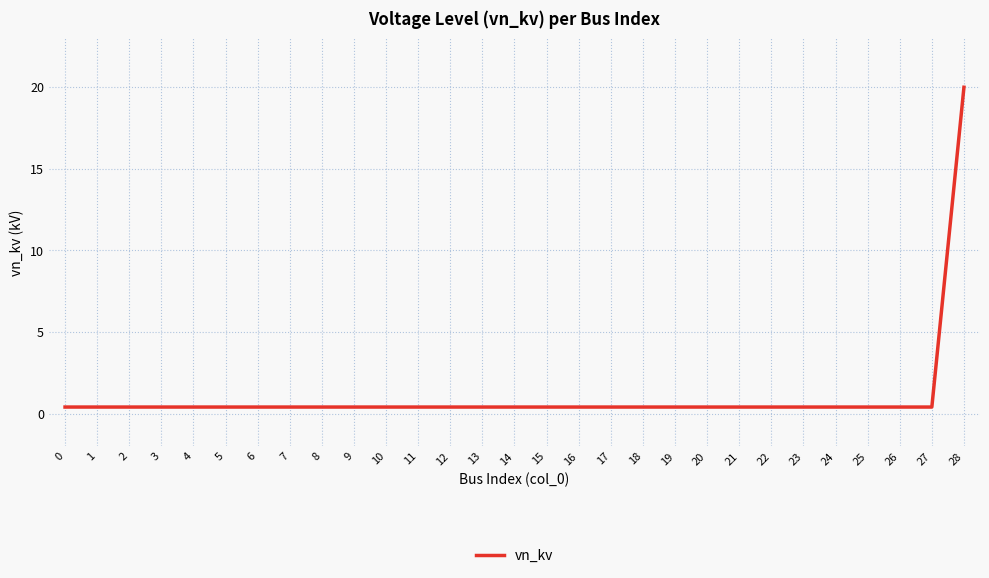

Reading left to right, extract all data points from this chart.

0=0.4	1=0.4	2=0.4	3=0.4	4=0.4	5=0.4	6=0.4	7=0.4	8=0.4	9=0.4	10=0.4	11=0.4	12=0.4	13=0.4	14=0.4	15=0.4	16=0.4	17=0.4	18=0.4	19=0.4	20=0.4	21=0.4	22=0.4	23=0.4	24=0.4	25=0.4	26=0.4	27=0.4	28=20.0